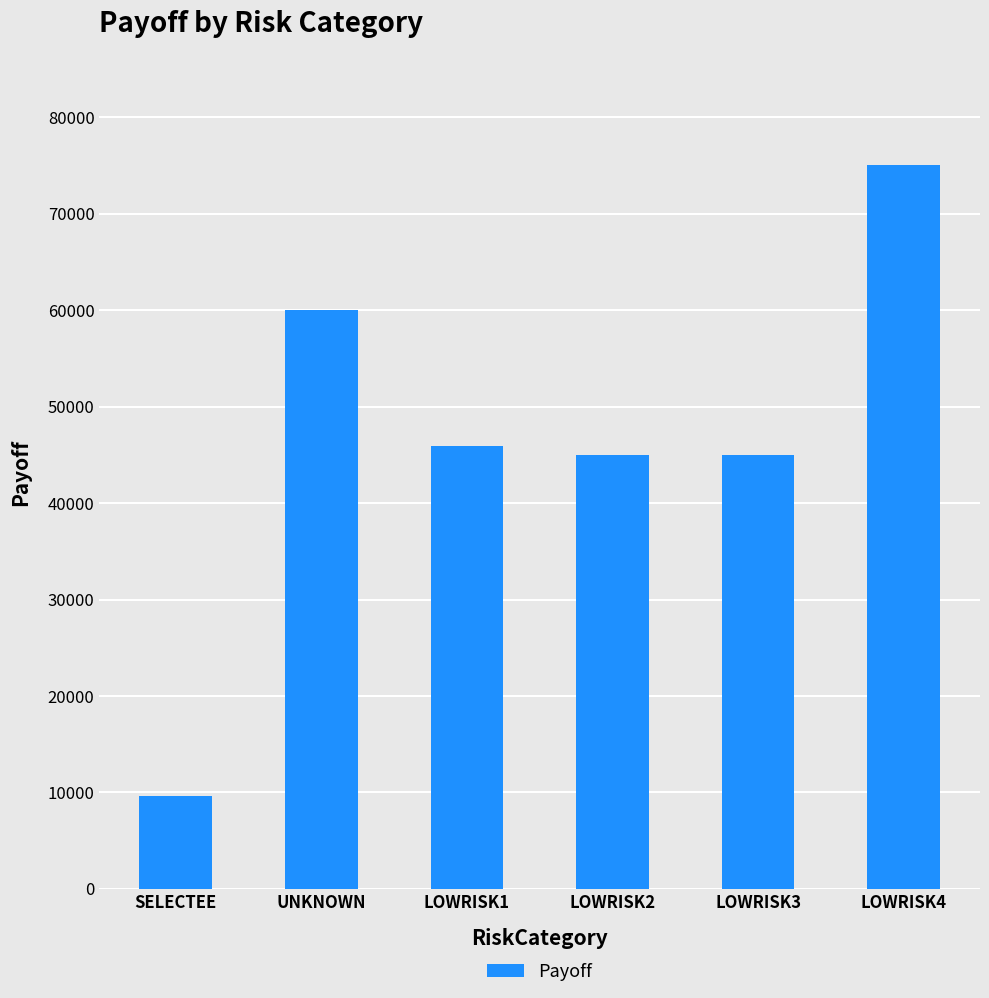

What is the ratio of the value at SELECTEE to the value at LOWRISK1?

0.2